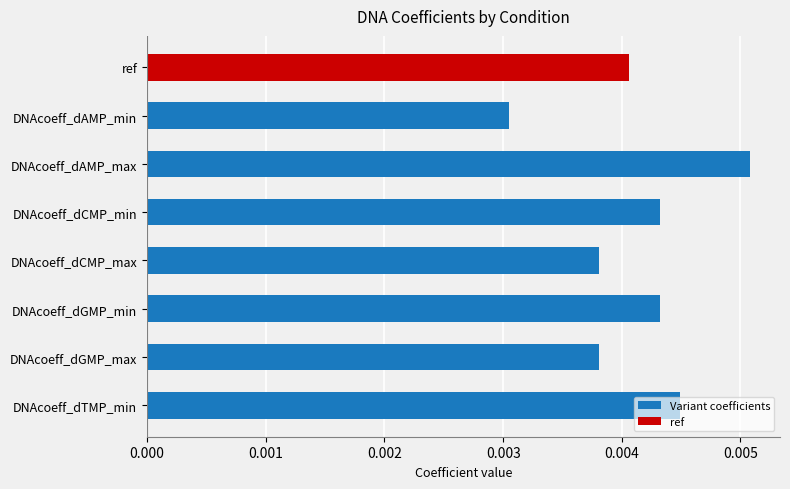

At which label is the value closest to 0?

DNAcoeff_dAMP_min